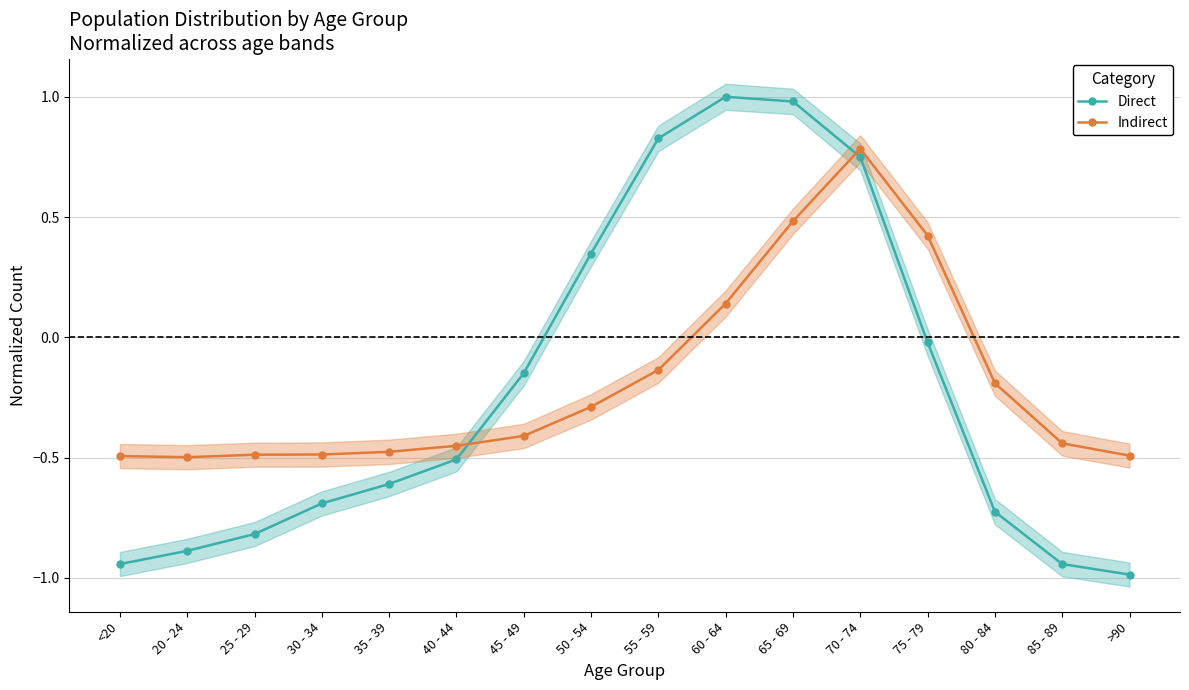

Where does the Indirect series first go above 0?

60 - 64